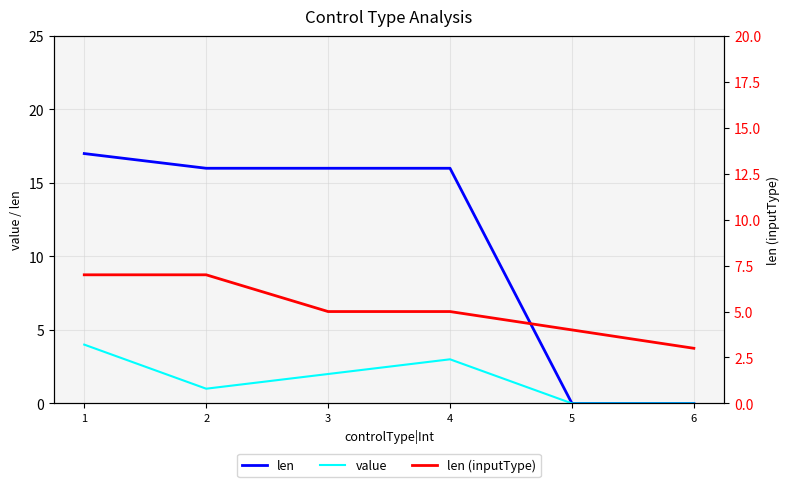

Reading left to right, extract all data points from this chart.

len: 17	16	16	16	0	0
value: 4	1	2	3	0	0
len (inputType): 7	7	5	5	4	3